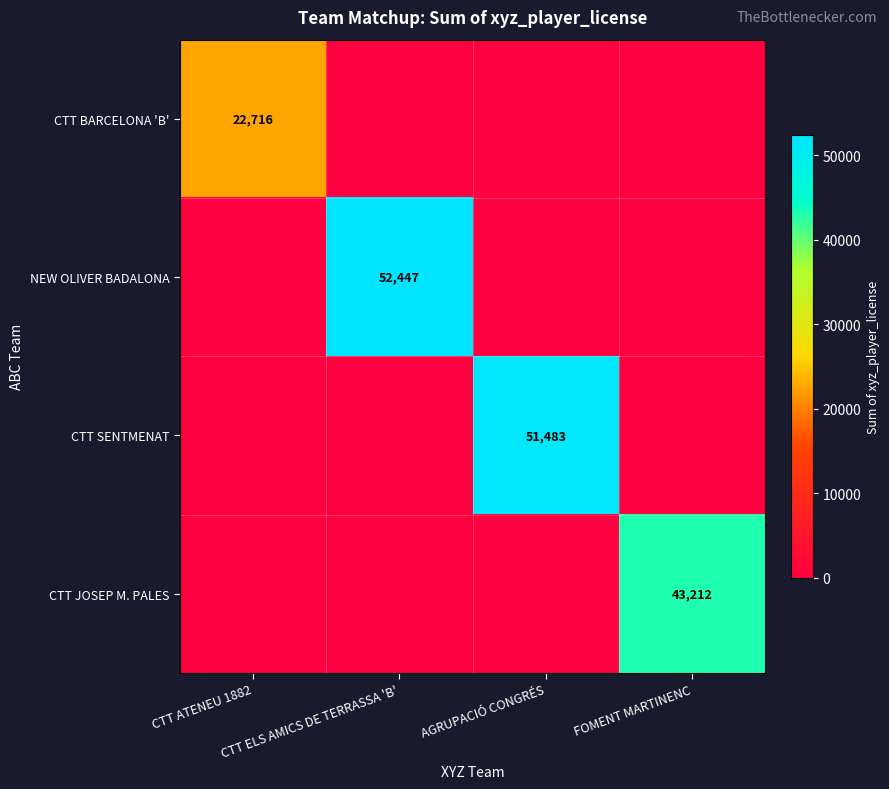

At which label does CTT JOSEP M. PALES reach its minimum?

CTT ATENEU 1882